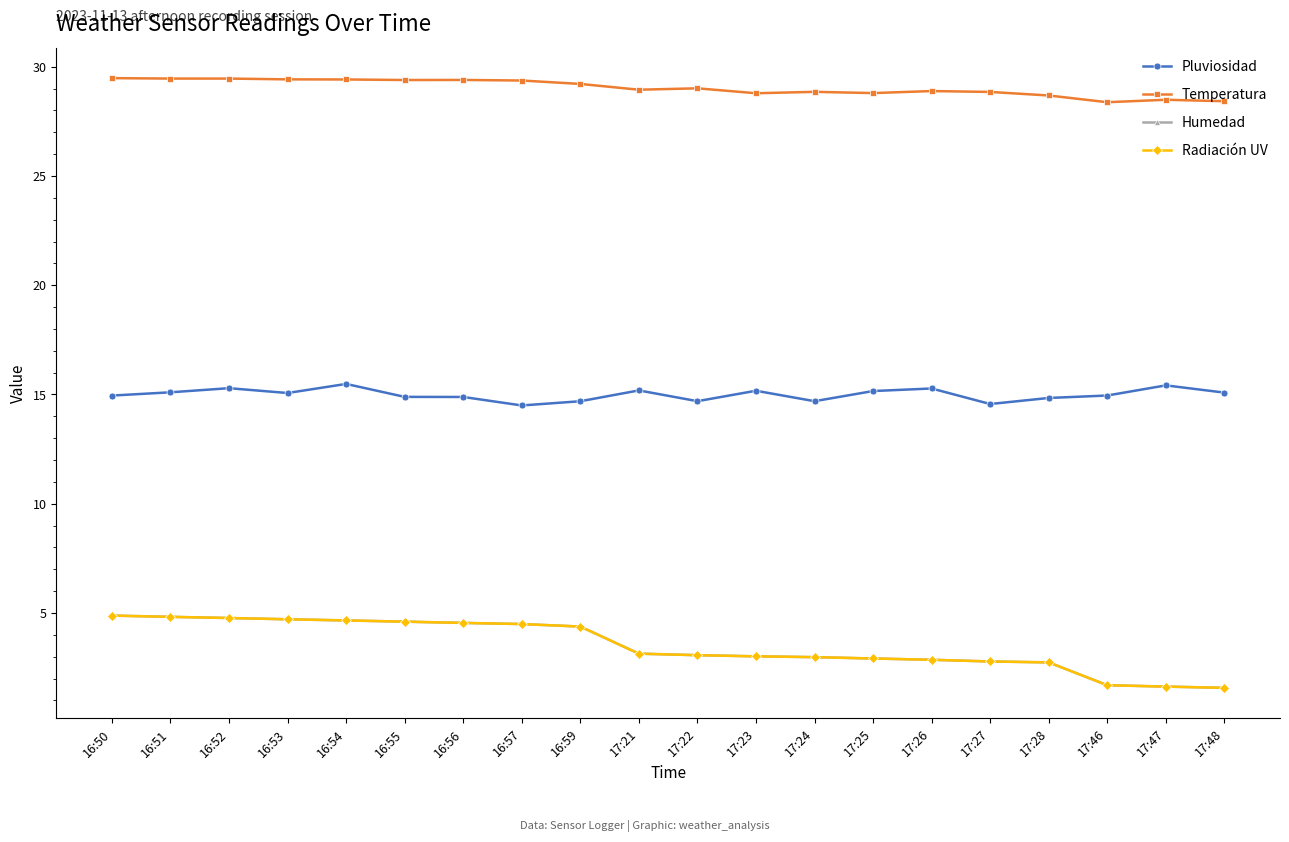

Is this an area chart (filled region under the line)?

No